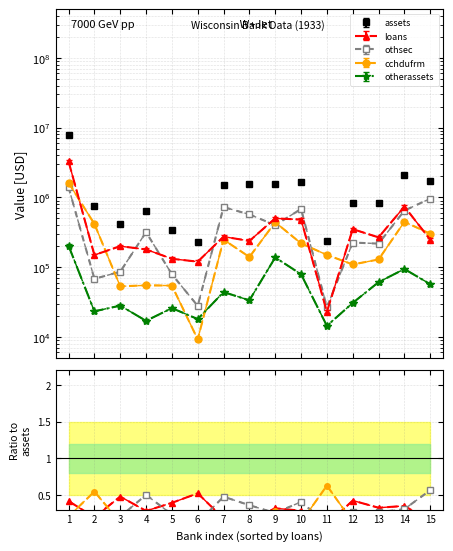

List the labels in order of loans value, smallest first.

11, 6, 5, 2, 4, 3, 8, 15, 13, 7, 12, 10, 9, 14, 1